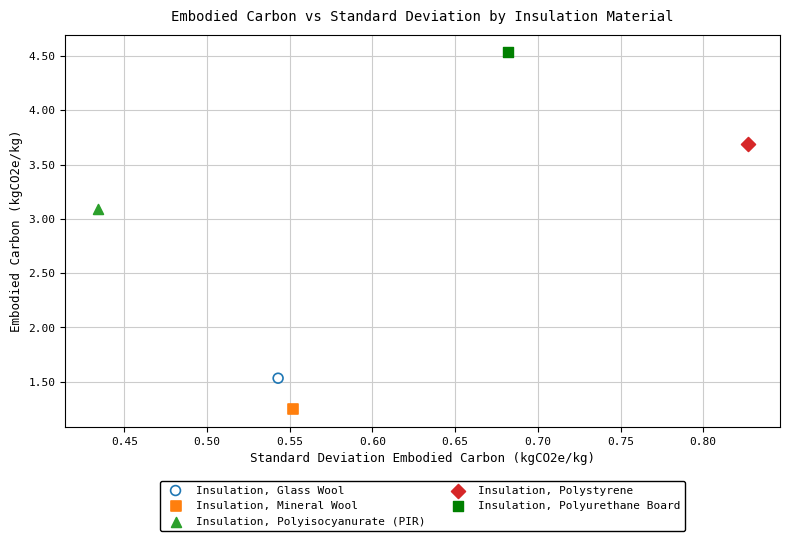

Which series contains the highest Y value?

Insulation, Polyurethane Board